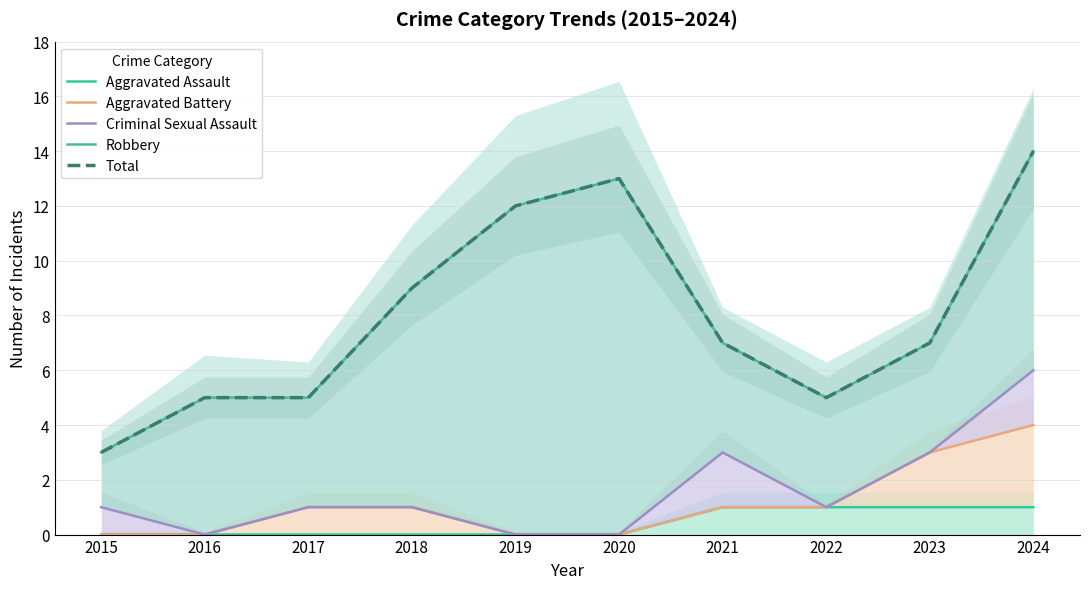

Read the Robbery value at 2020.

13